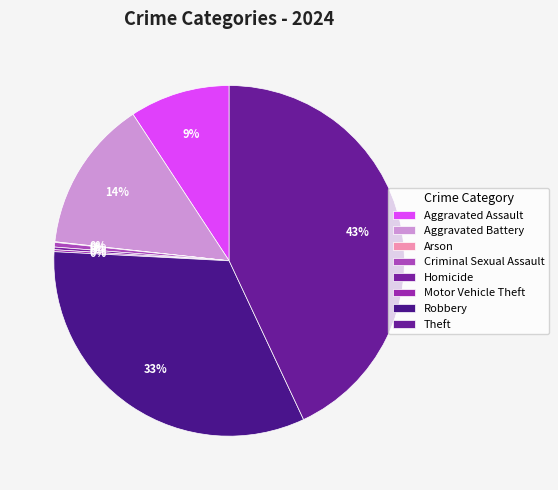

What percentage is the Aggravated Assault slice, to the nearest percent?

9%